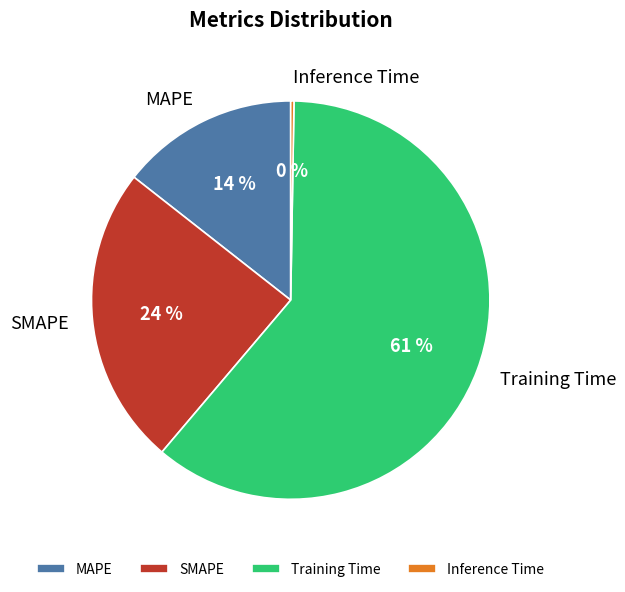

Is it true that Training Time is 61% of the pie?

True